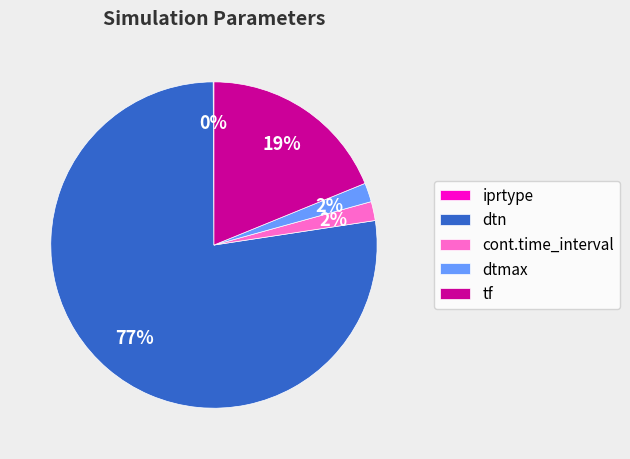

Combined, do dtmax and cont.time_interval account for over 50%?

No